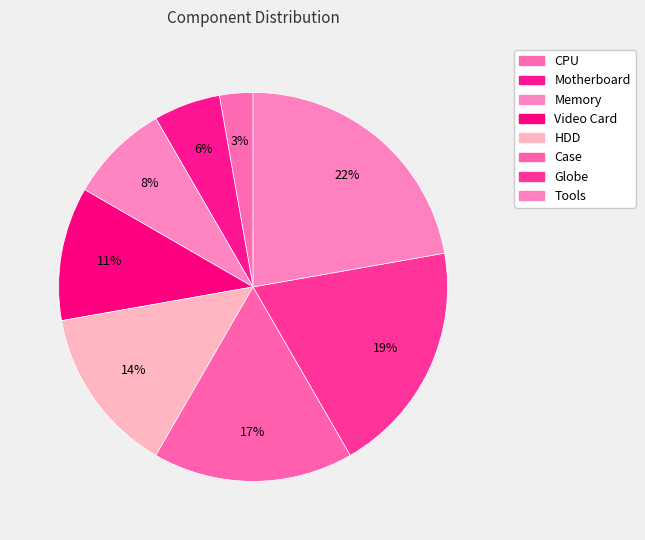

What percentage is NOT represented by HDD?

86.1%